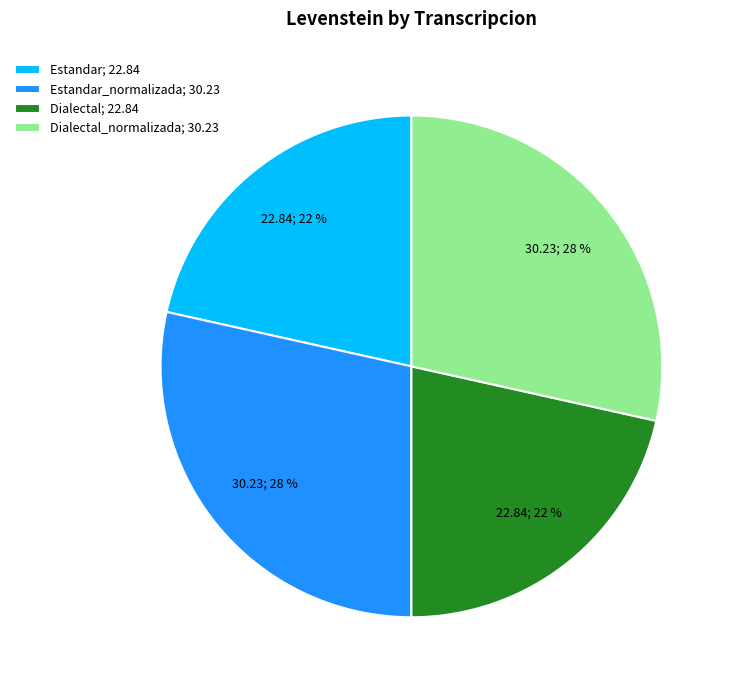

To the nearest percent, what is the combined percentage of Estandar_normalizada; 30.23 and Estandar; 22.84?

50%